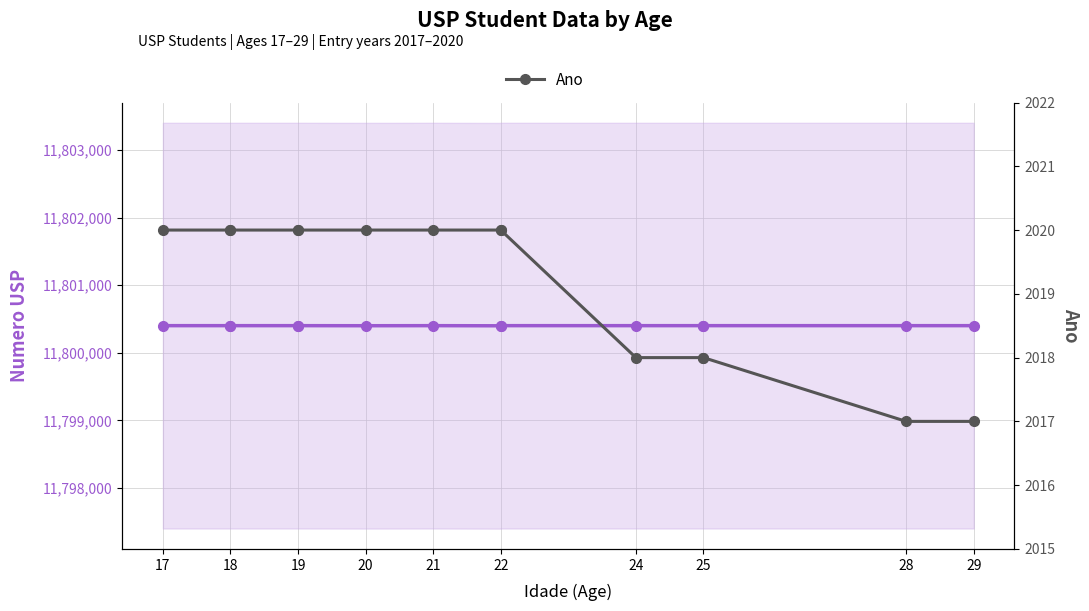

How many distinct data groups are displayed?

2